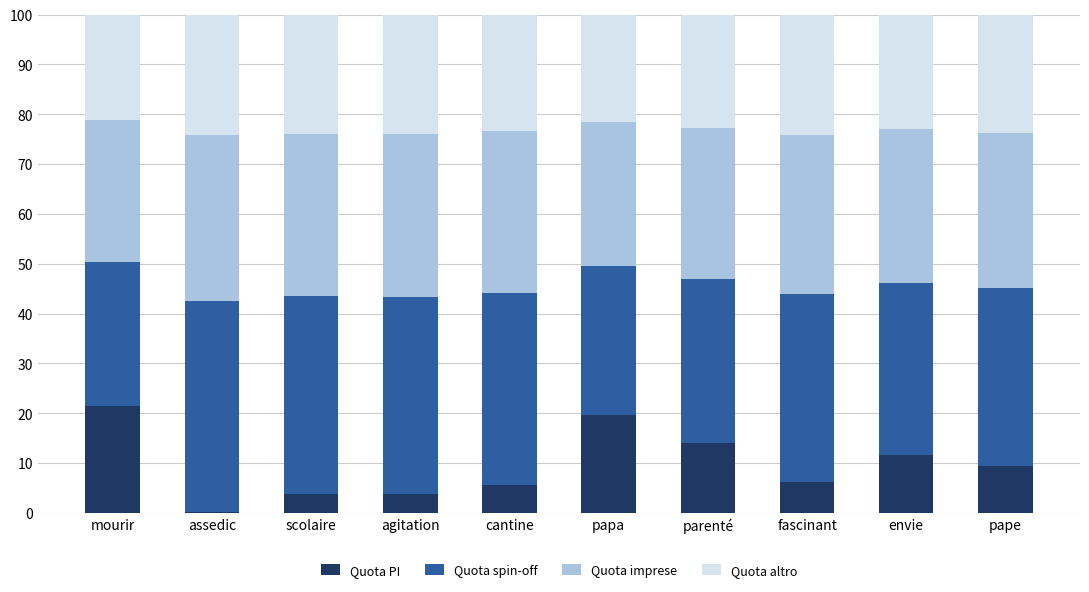

Are the bars horizontal?

No